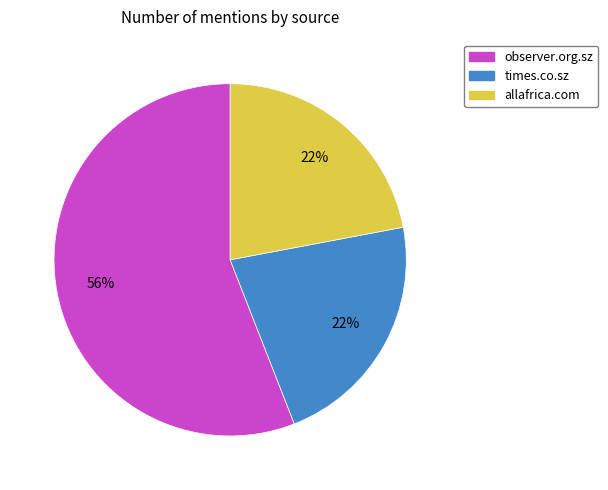

To the nearest percent, what percentage of the pie is allafrica.com?

22%